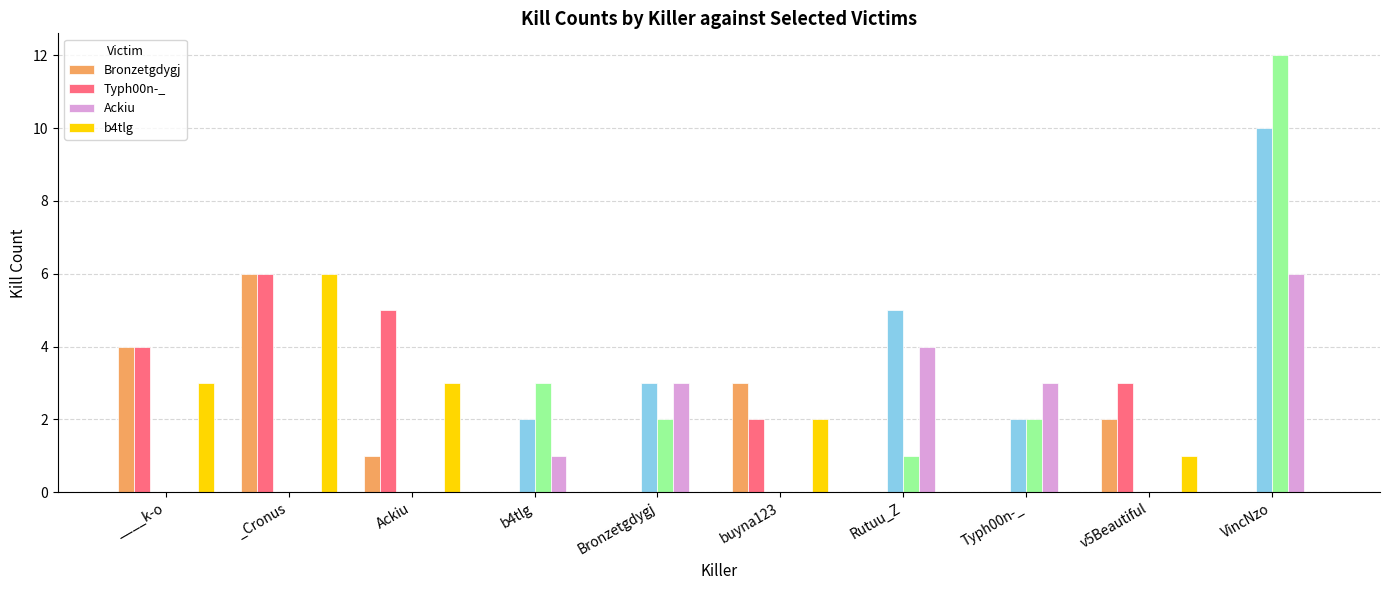

List the series in order of their peak value, highest first.

Bronzetgdygj, Typh00n-_, Ackiu, b4tlg